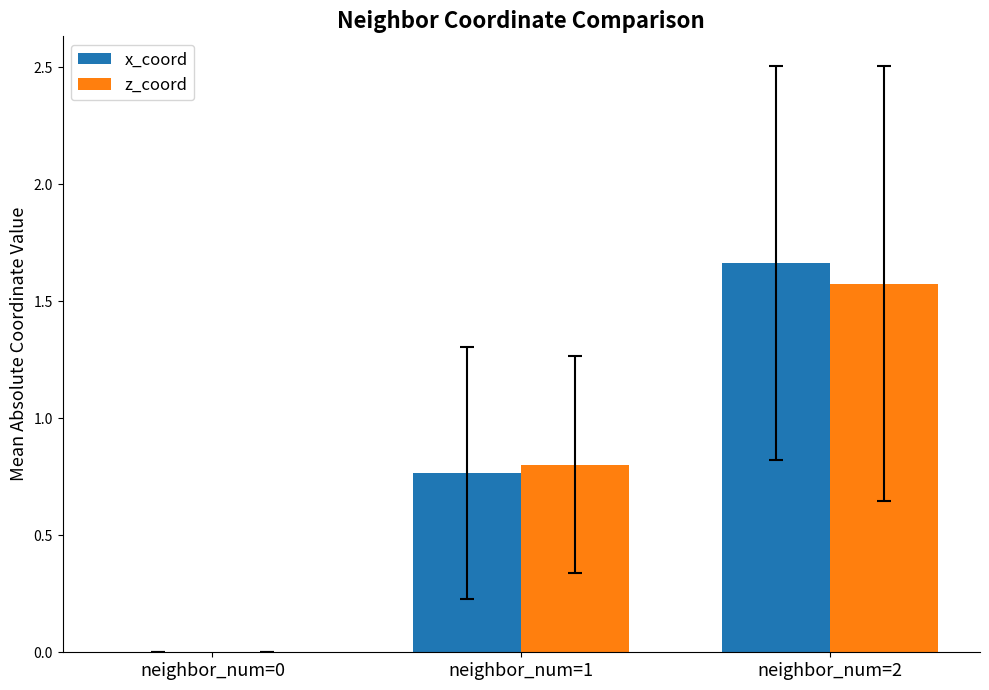

Are the bars grouped side by side (vs. stacked)?

Yes